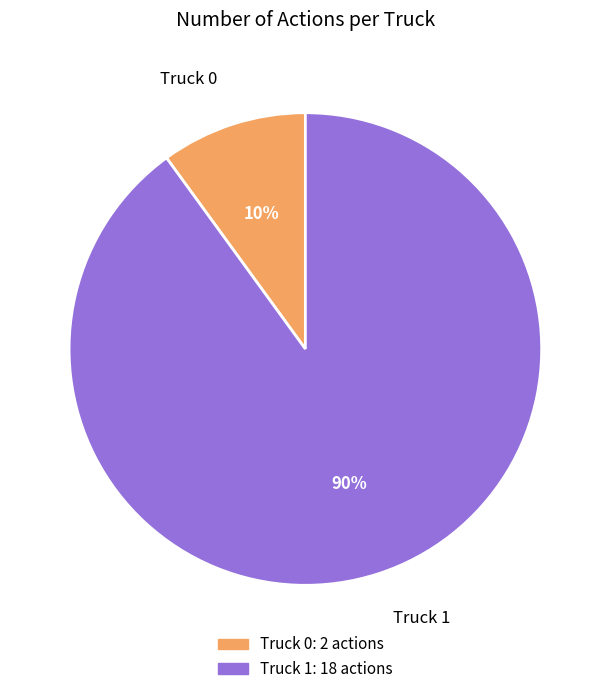

Which slice is the largest?

Truck 1